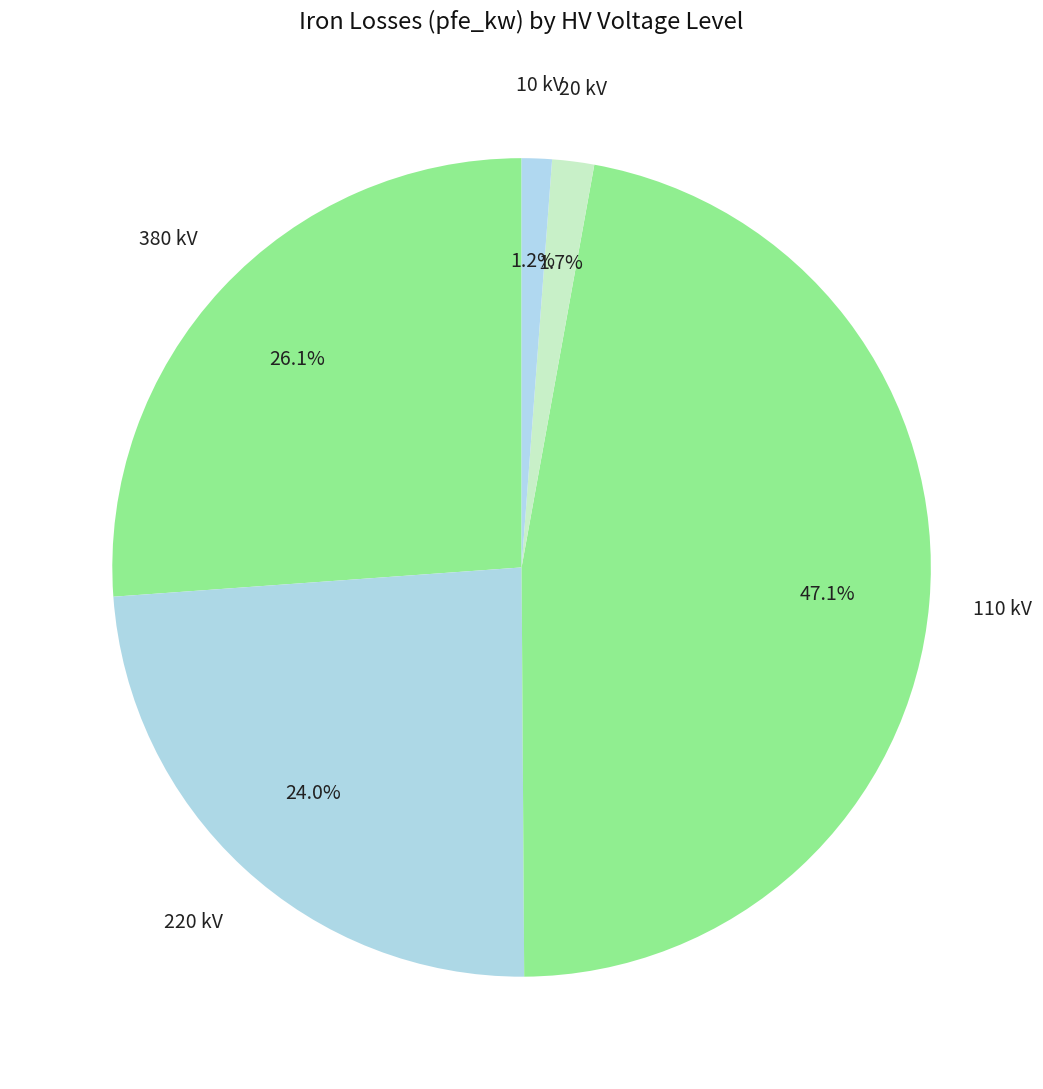

What is the ratio of the value at 110 kV to the value at 220 kV?

2.0